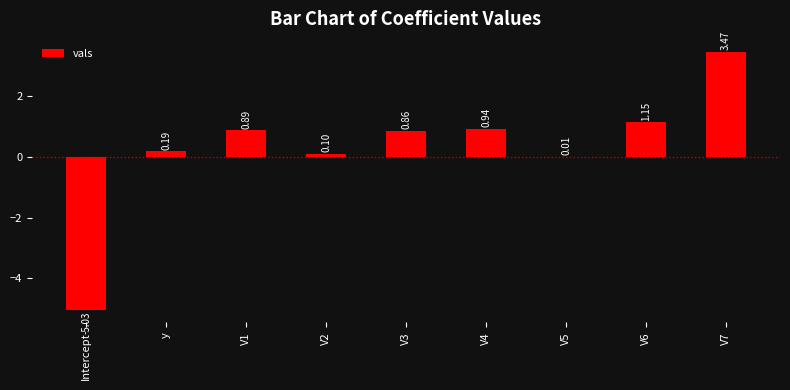

Which label corresponds to the largest value in the chart?

V7